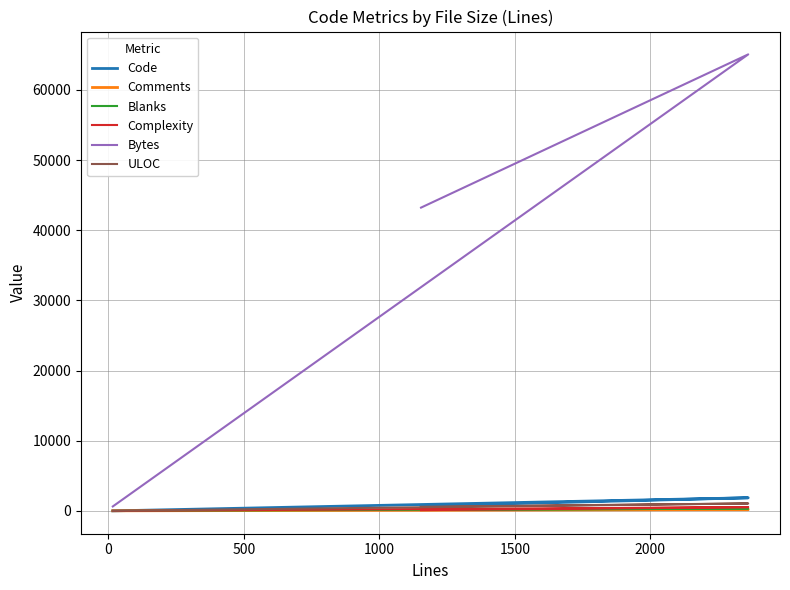

Reading left to right, extract all data points from this chart.

Code: 2	1869	709
Comments: 13	174	265
Blanks: 1	319	180
Complexity: 0	535	104
Bytes: 635	65075	43231
ULOC: 14	1059	588